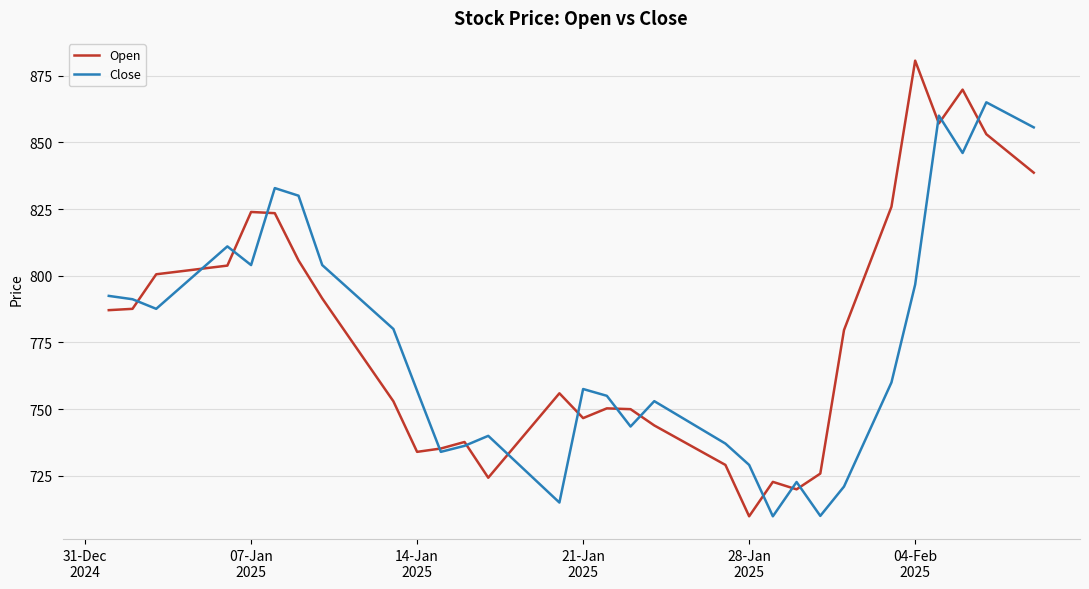

What are all the series names shown in the legend?

Open, Close